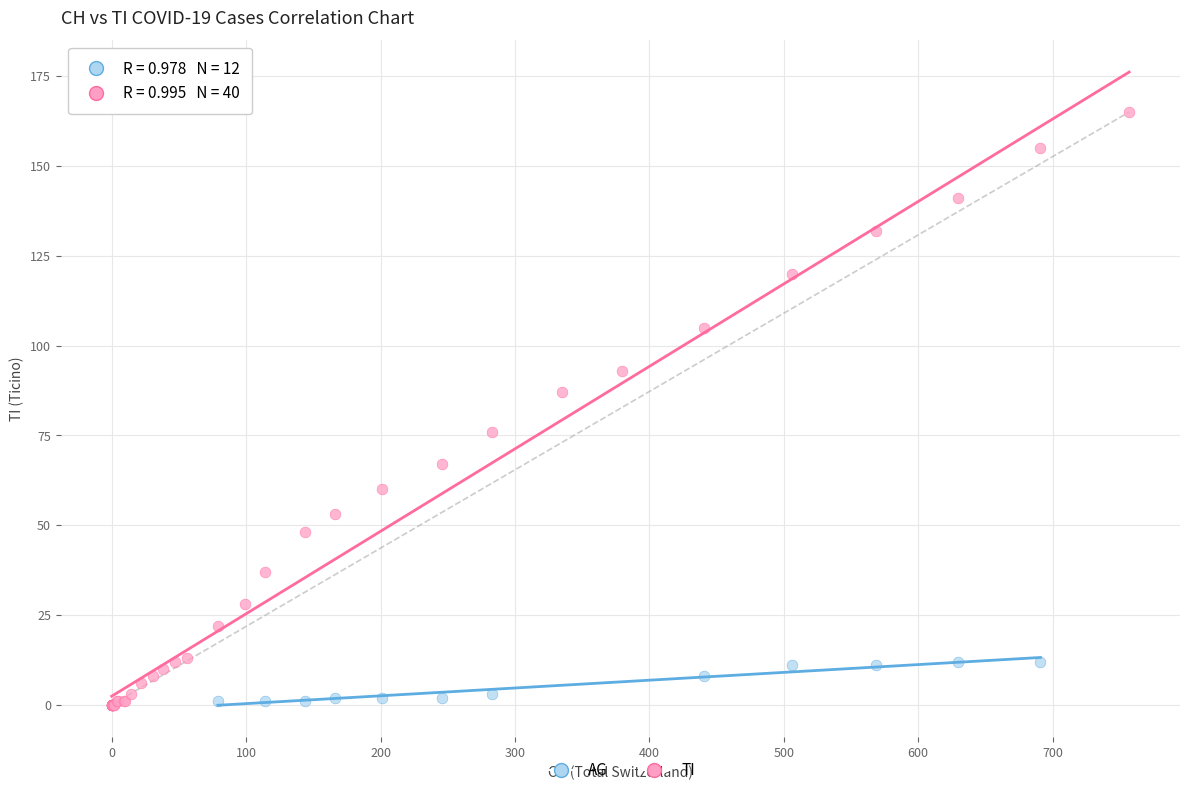

Which series has the widest spread of Y values?

TI